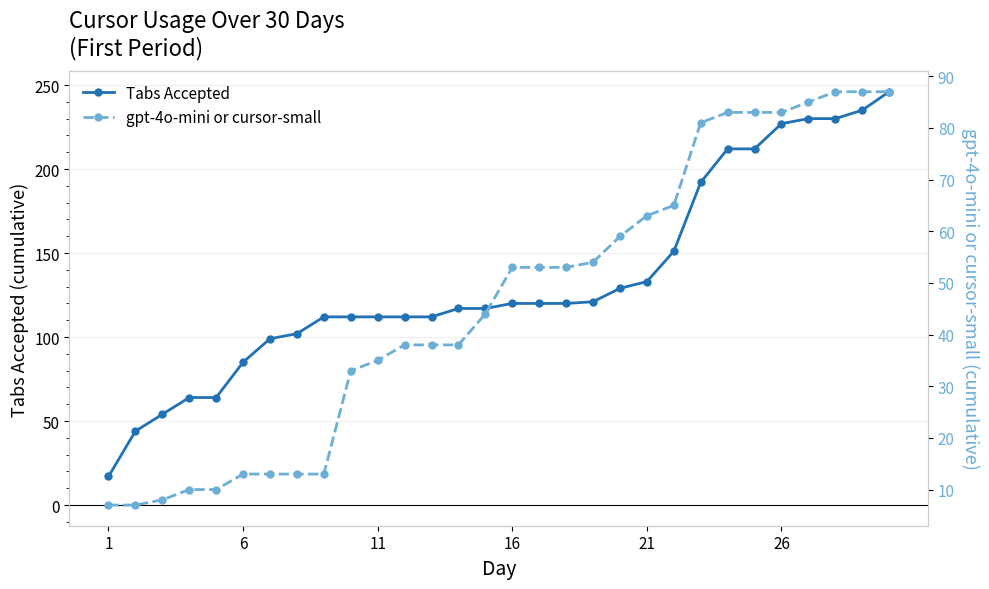

What is the greatest value displayed?

246